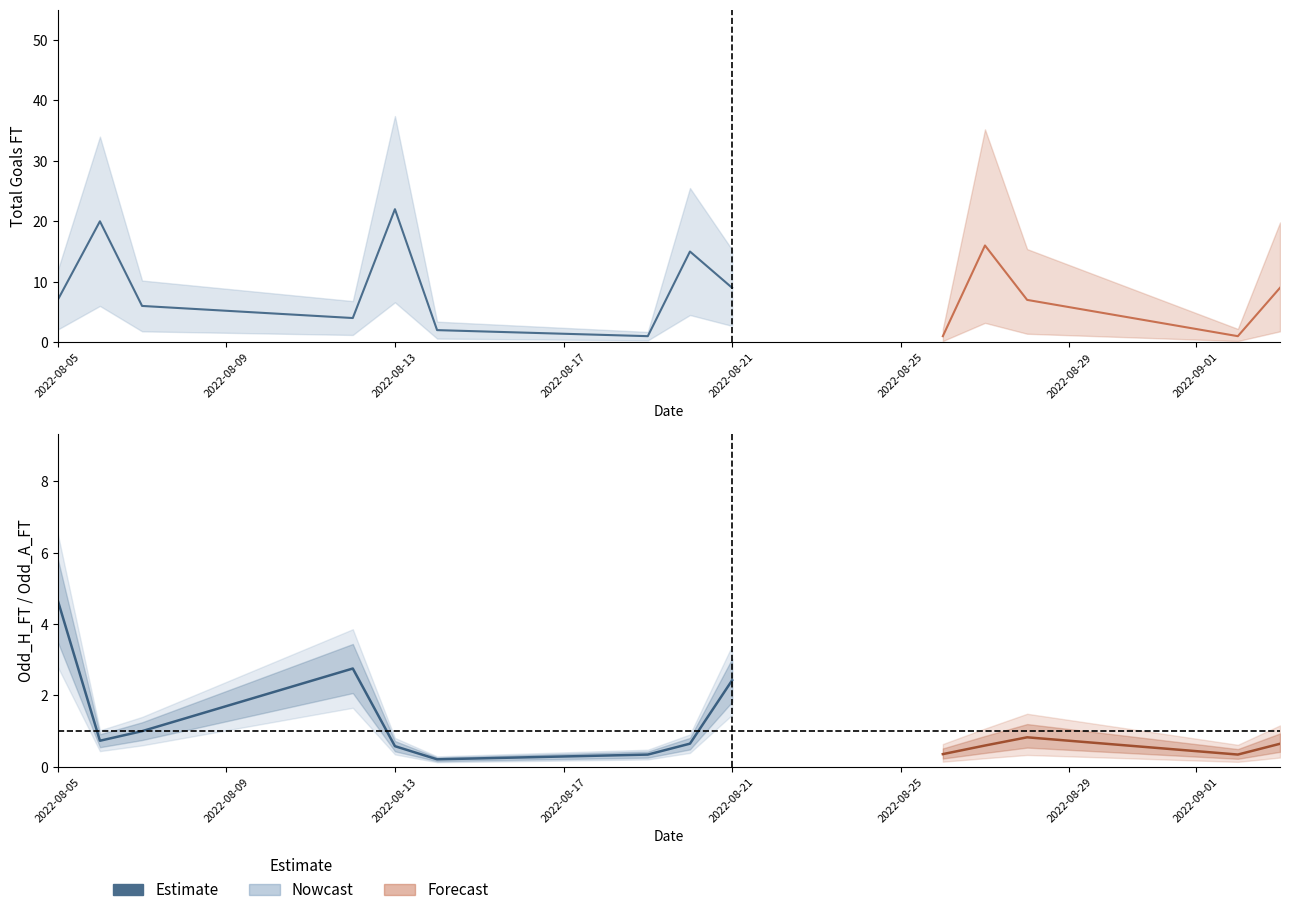

What is the change in value from 2022-08-25 to 2022-09-01?

+0.4